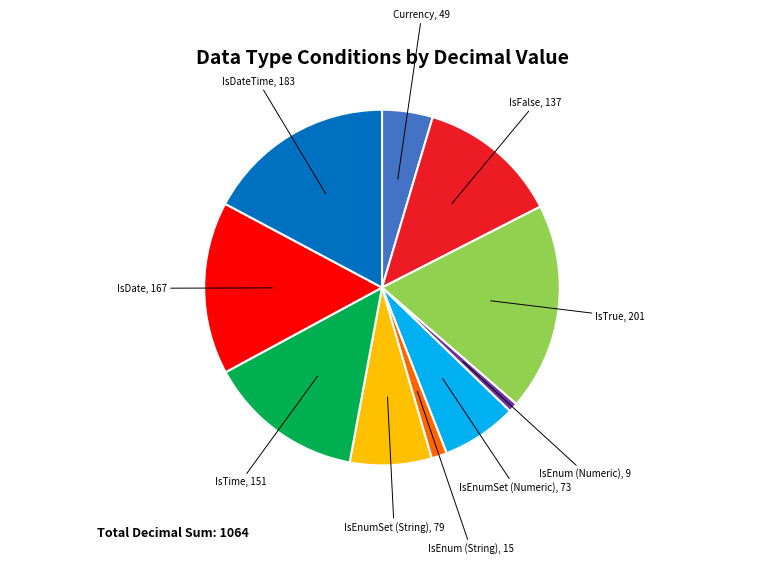

Is there a majority slice in this chart?

No